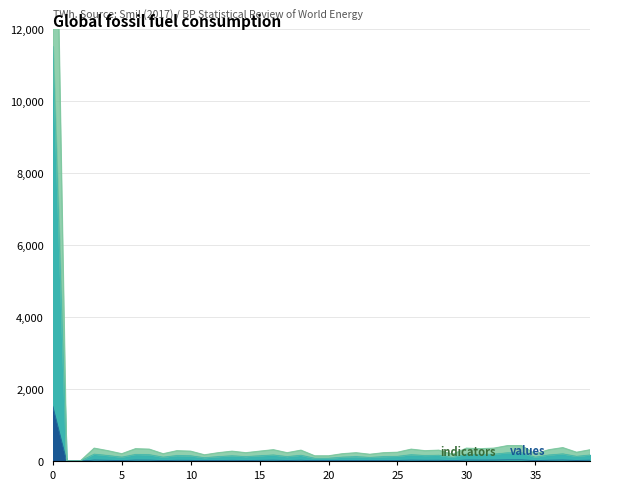

How many lines are shown in the chart?

3